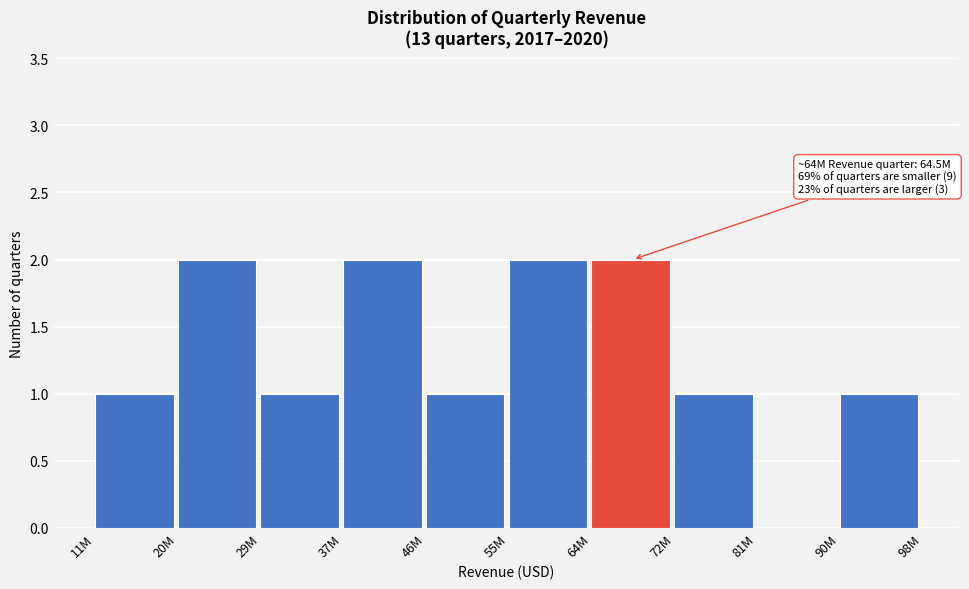

Reading left to right, what are all the values shown in this chart?

11M=1	20M=2	29M=1	37M=2	46M=1	55M=2	64M=2	72M=1	81M=0	90M=1